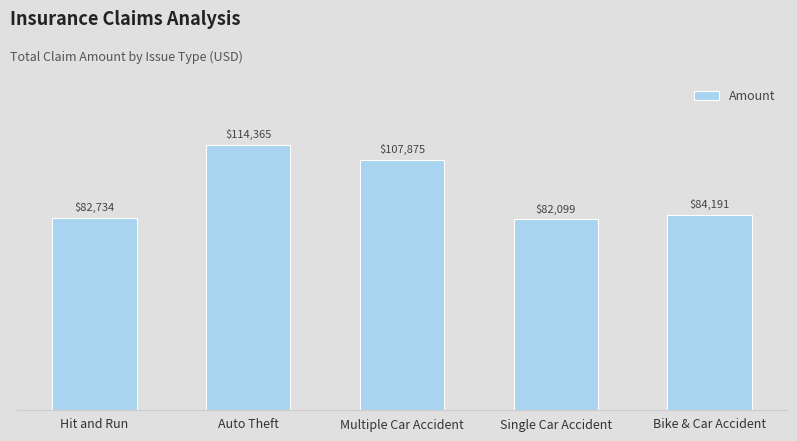

What position from the right is Multiple Car Accident?

3